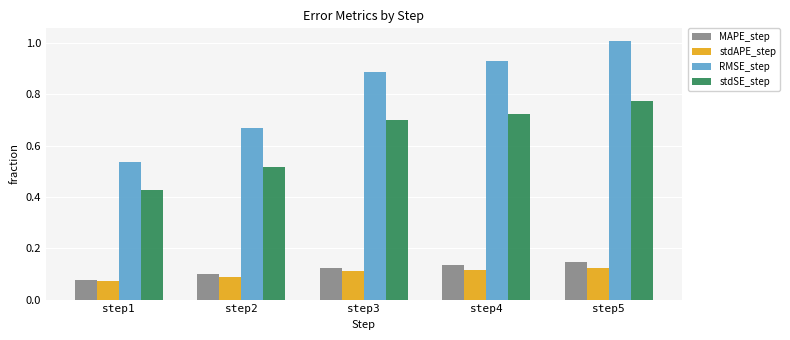

What is the total value across all series at step4?

1.9